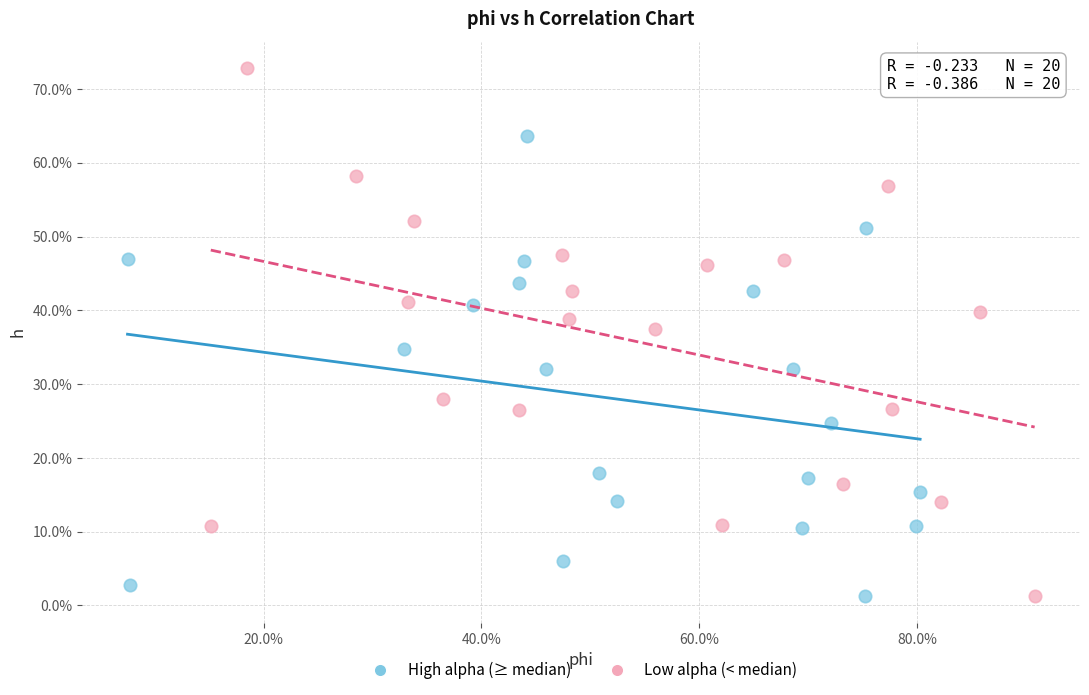

What are all the series names shown in the legend?

High alpha (≥ median), Low alpha (< median)